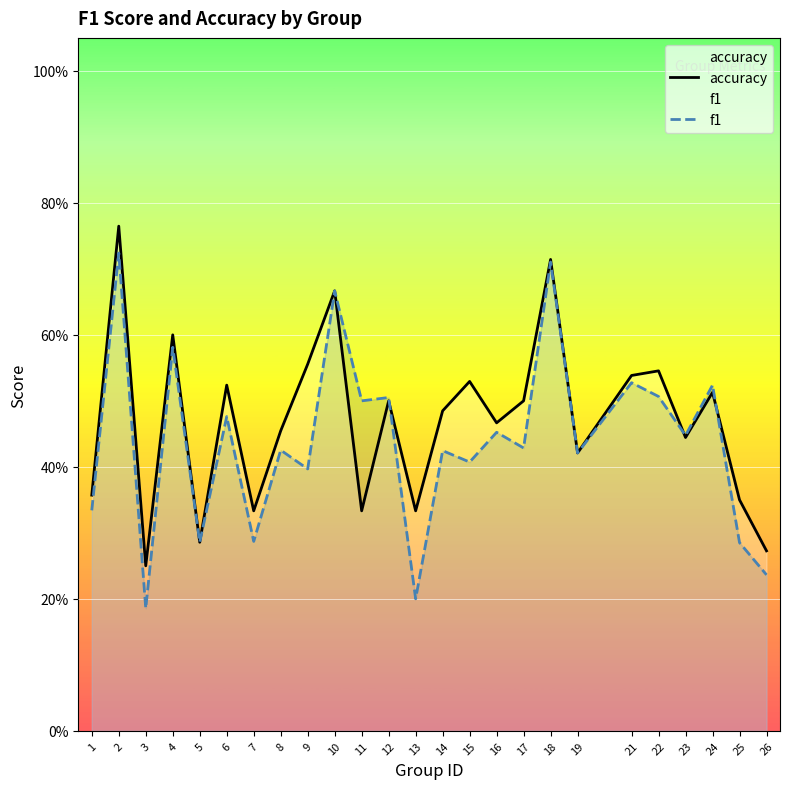

List the series in order of their overall mean, highest first.

accuracy, f1